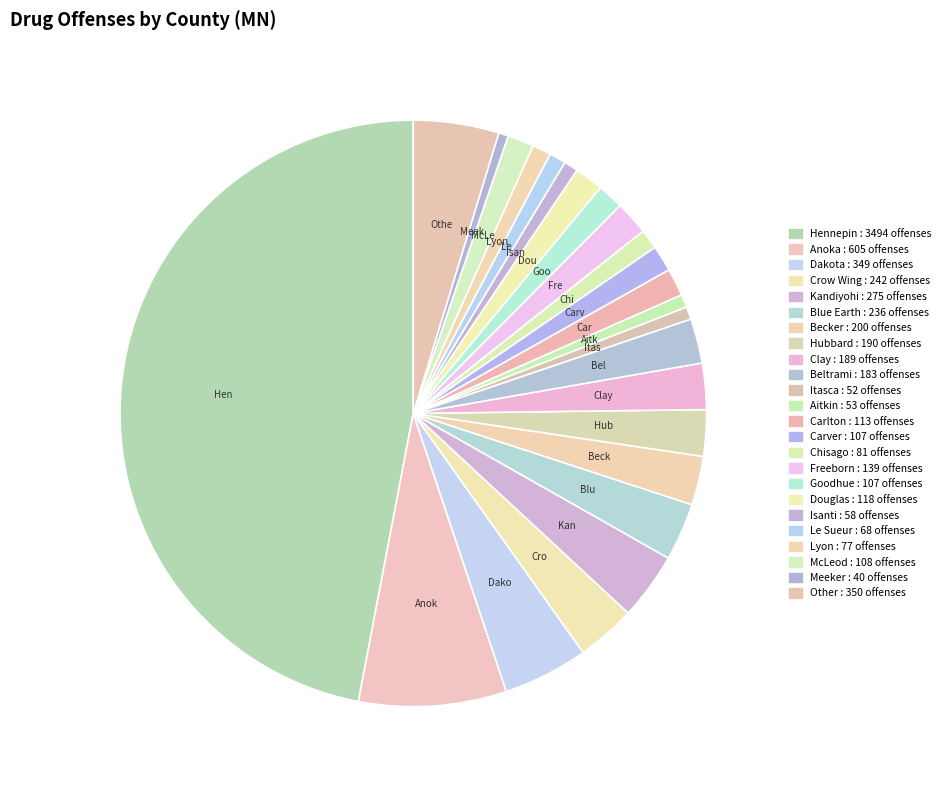

What is the change in value from Anoka to Douglas?

-487